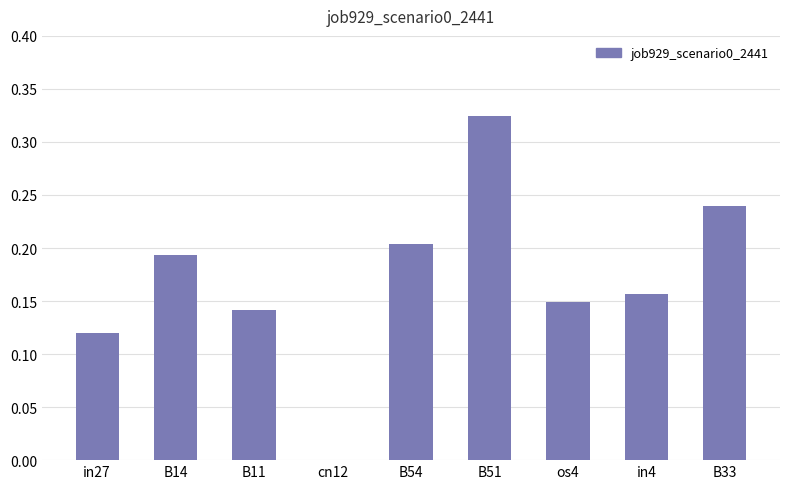

How many values exceed 0?

8